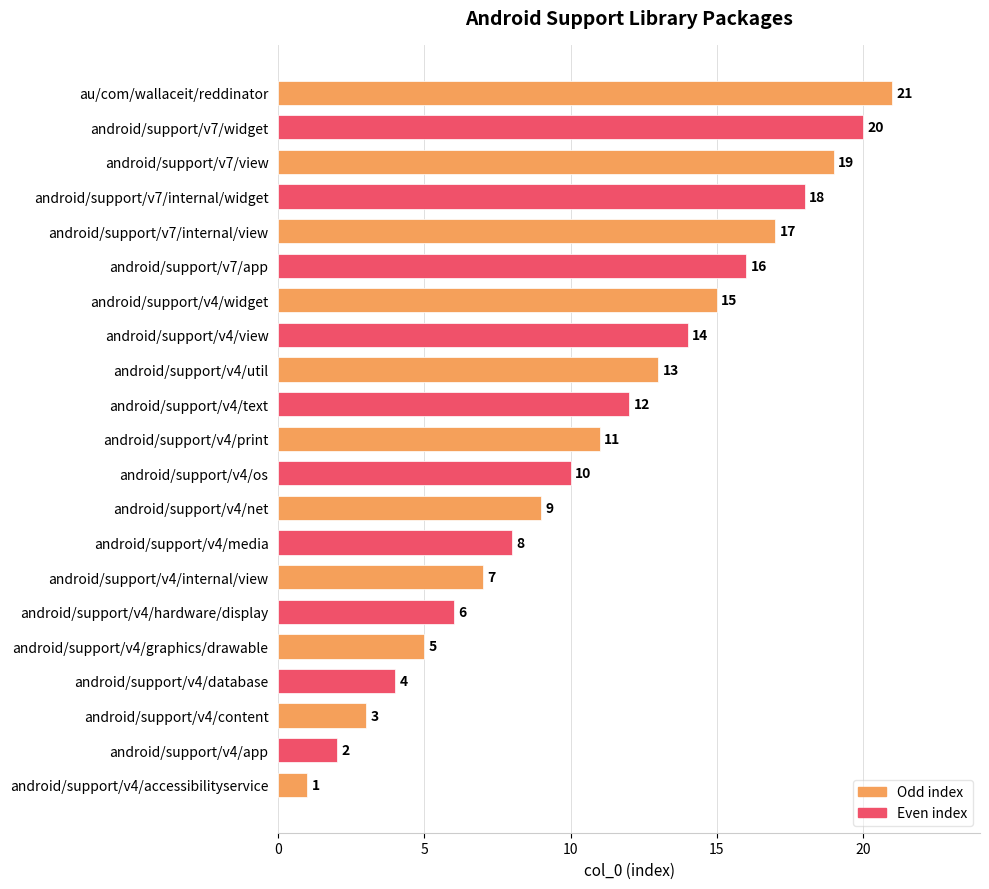

Does the chart contain stacked bars?

No